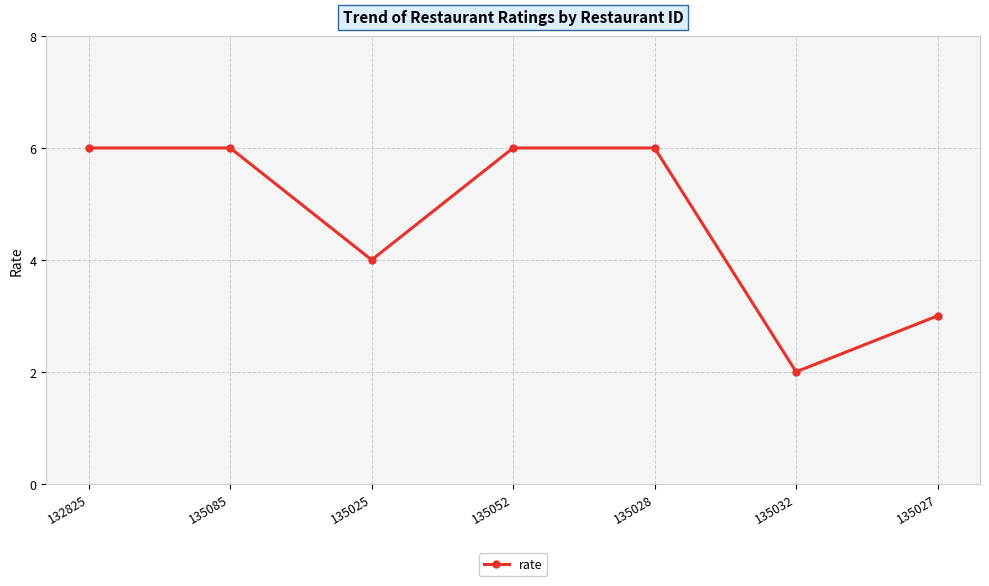

Approximately how many times larger is the value at 135032 compared to 135085?

0.3